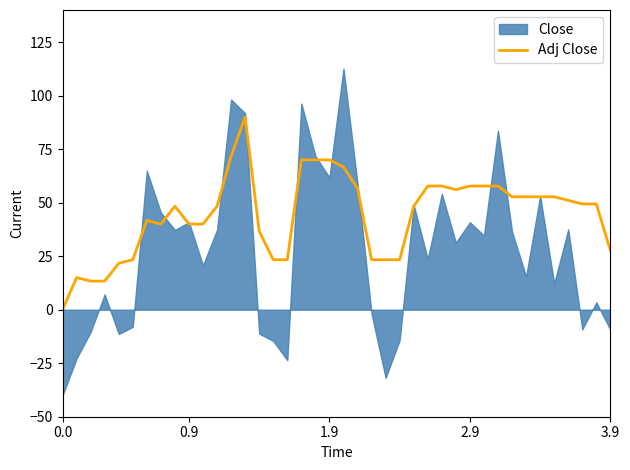

What is the maximum value for Adj Close?

90.0